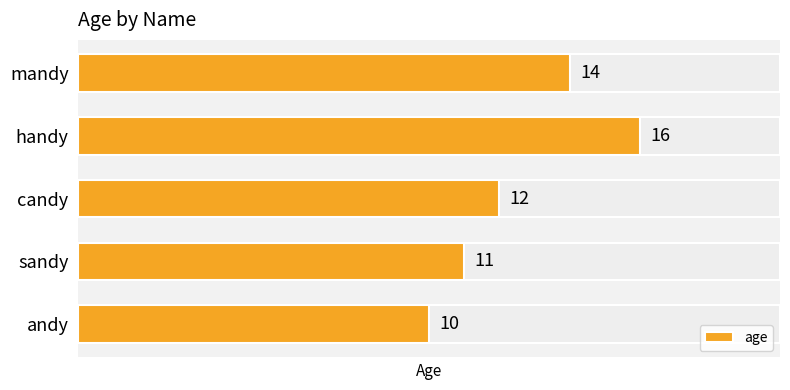

What is the change in value from sandy to handy?

+5